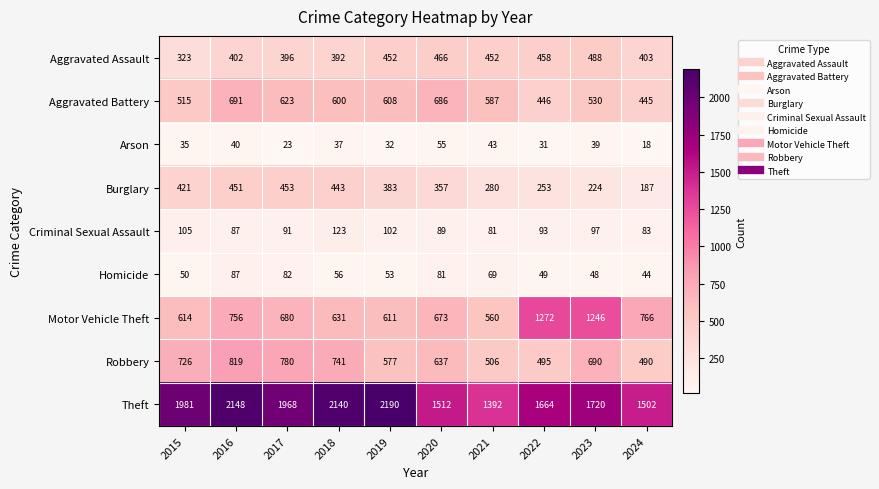

What is the difference between the maximum and second lowest values in the Robbery series?

324